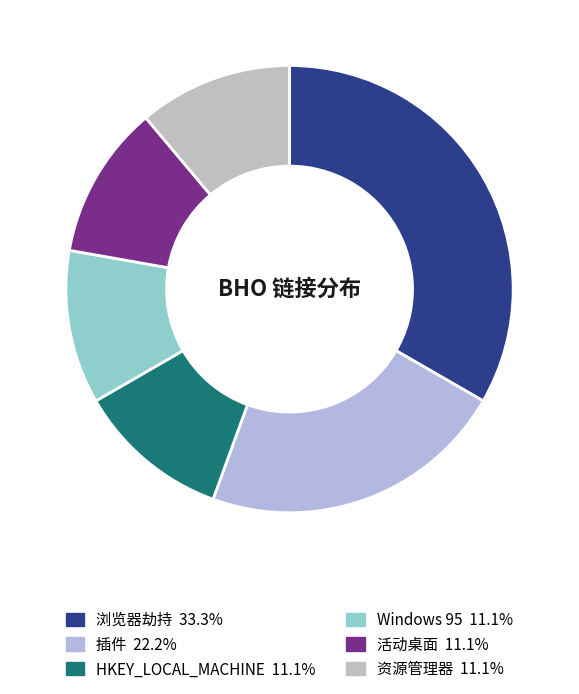

True or false: 活动桌面 accounts for 26% of the total.

False